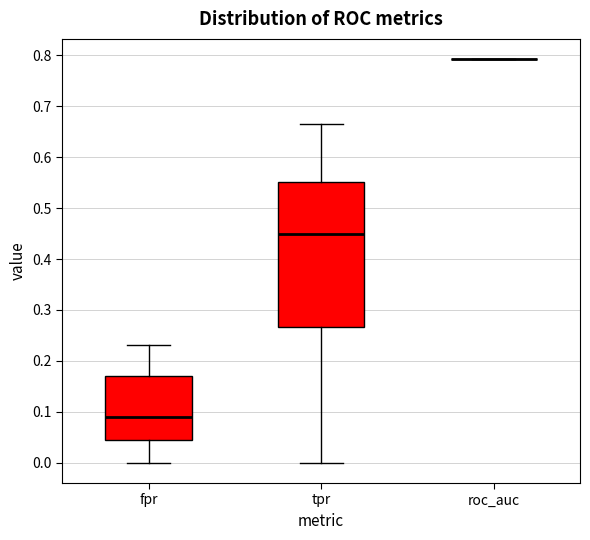

Where does the median line of the box for tpr sit on the y-axis? The values are not printed on the chart, so give them approximately, as read against the axis.

0.45